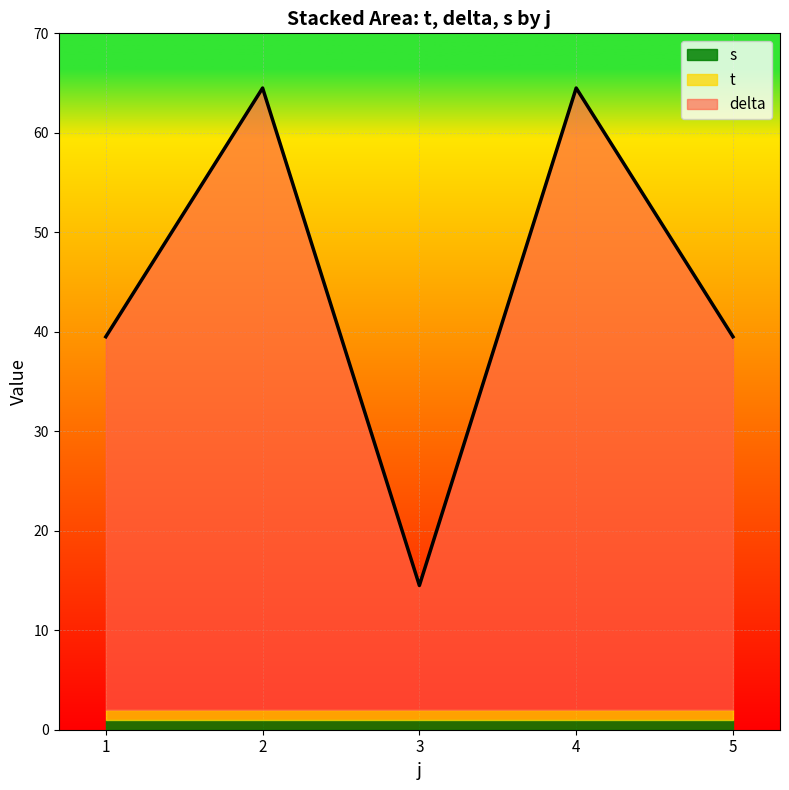

What is the total value across all series at 2?

64.5